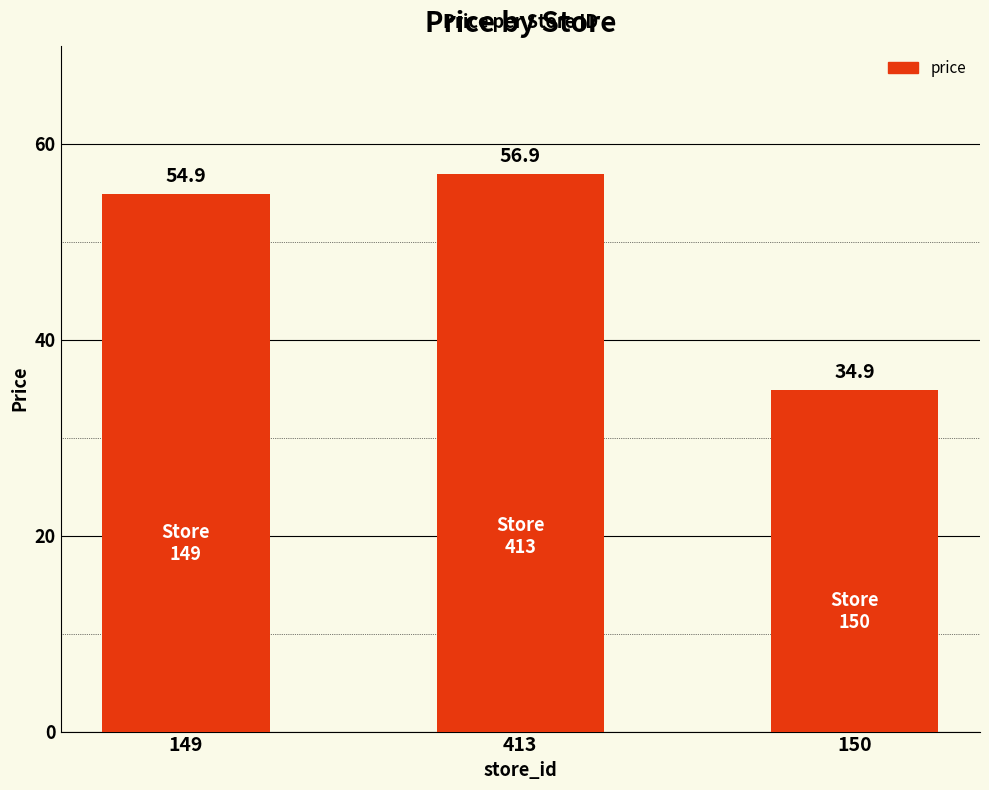

What is the minimum value shown in the chart?

34.9